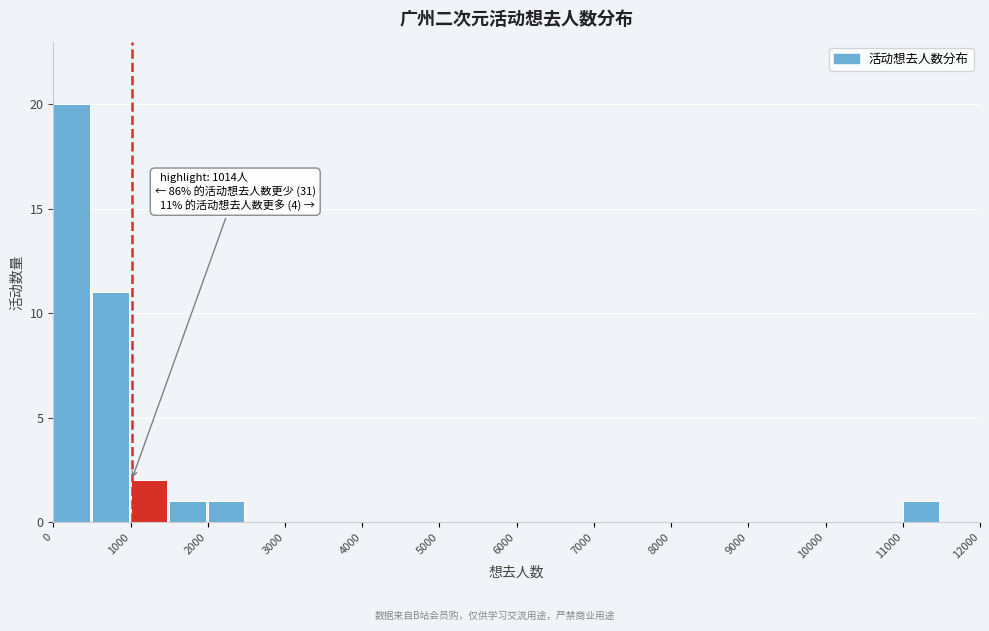

Which range on the x-axis has the tallest bar?

0 to 500